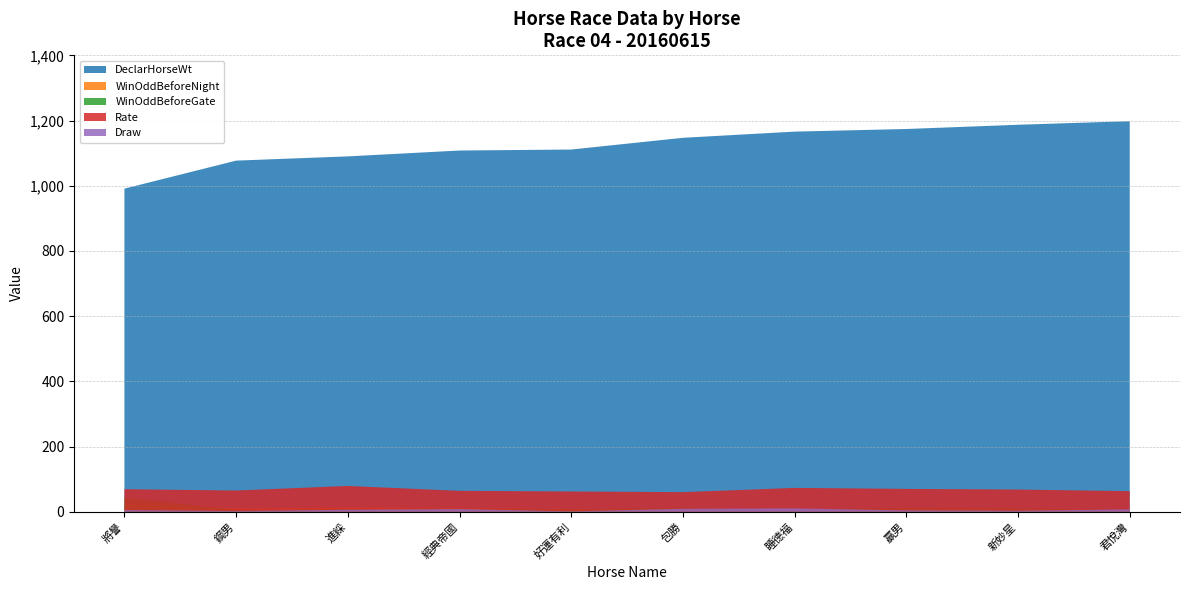

Which series has the largest total across all categories?

DeclarHorseWt